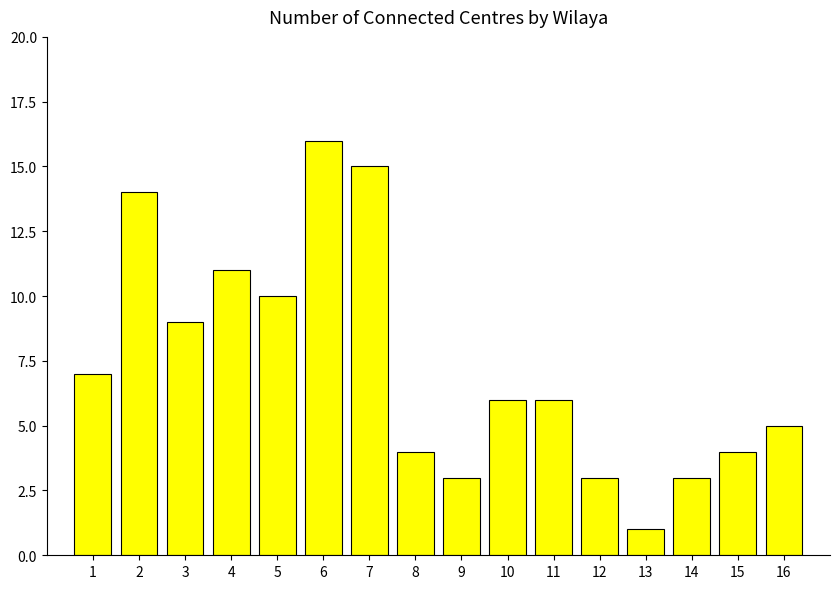

What is the difference between the maximum and minimum values?

15